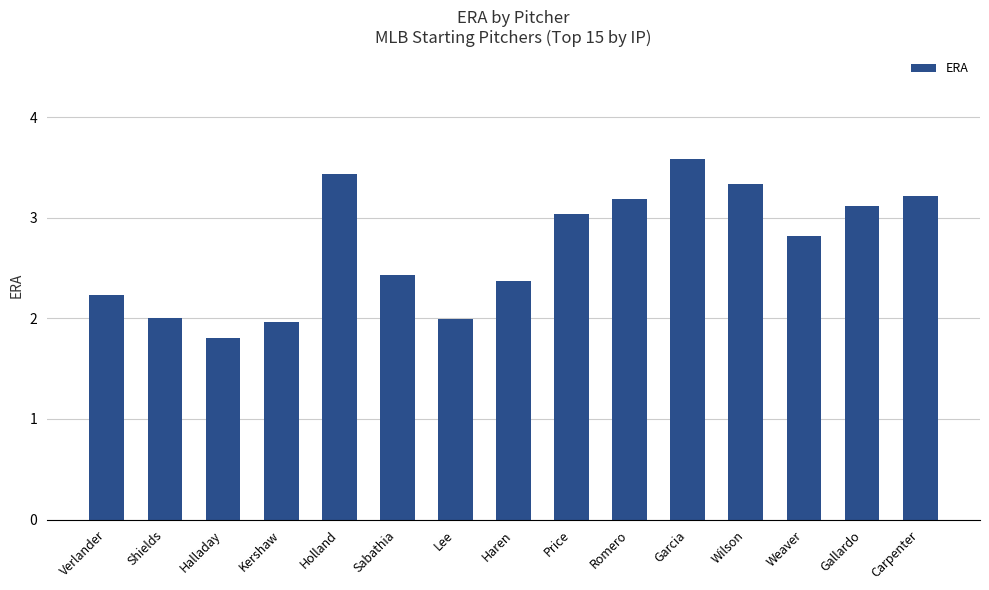

The value at Sabathia is 2.4. True or false?

True